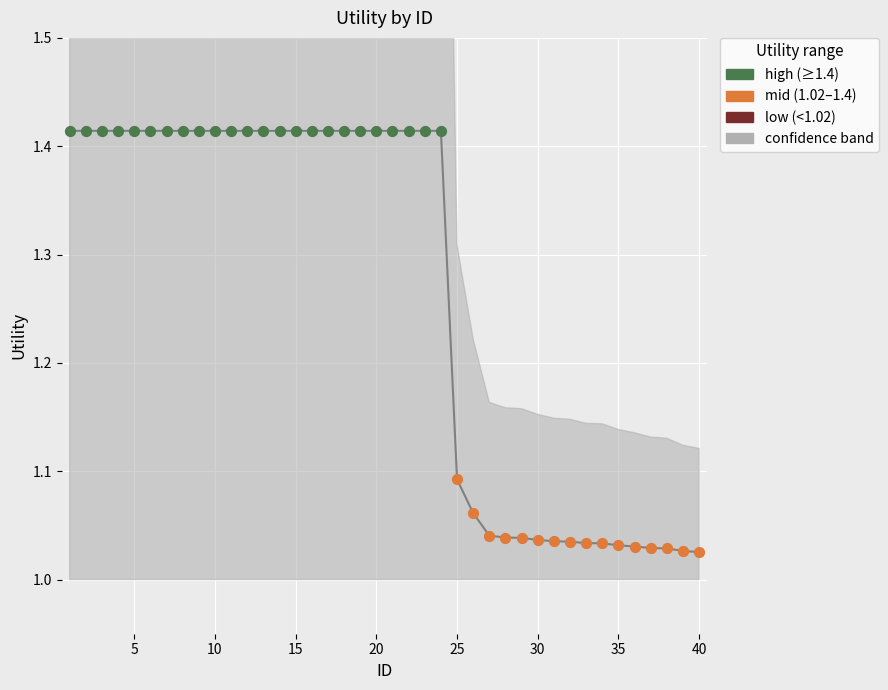

Between 24 and 27, which is larger?

24